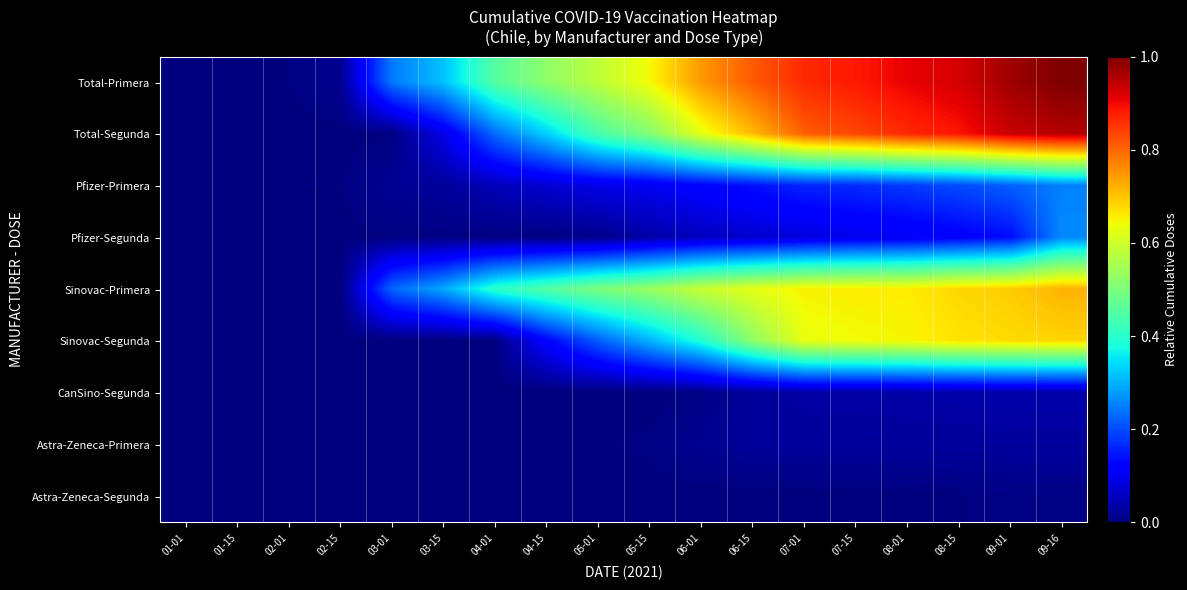

What is the greatest value displayed?

1.0